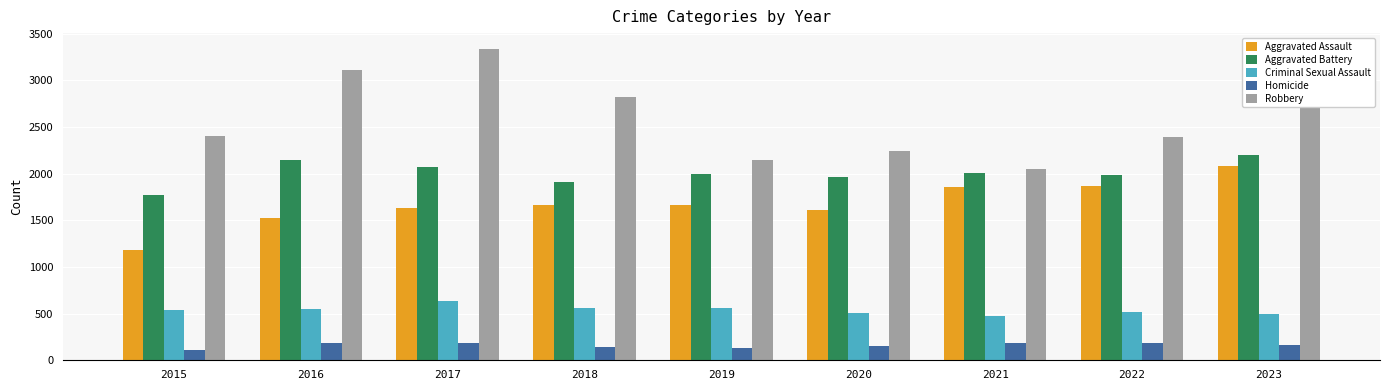

What is the highest value of the Robbery series?

3338